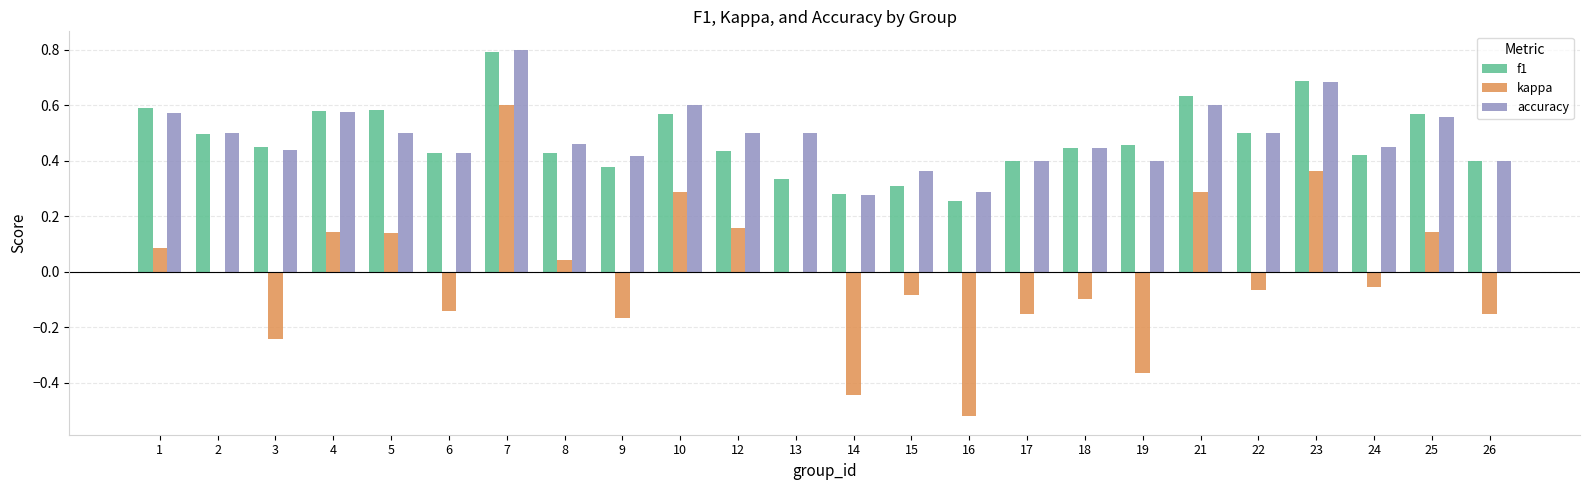

Which label corresponds to the largest value in the chart?

7